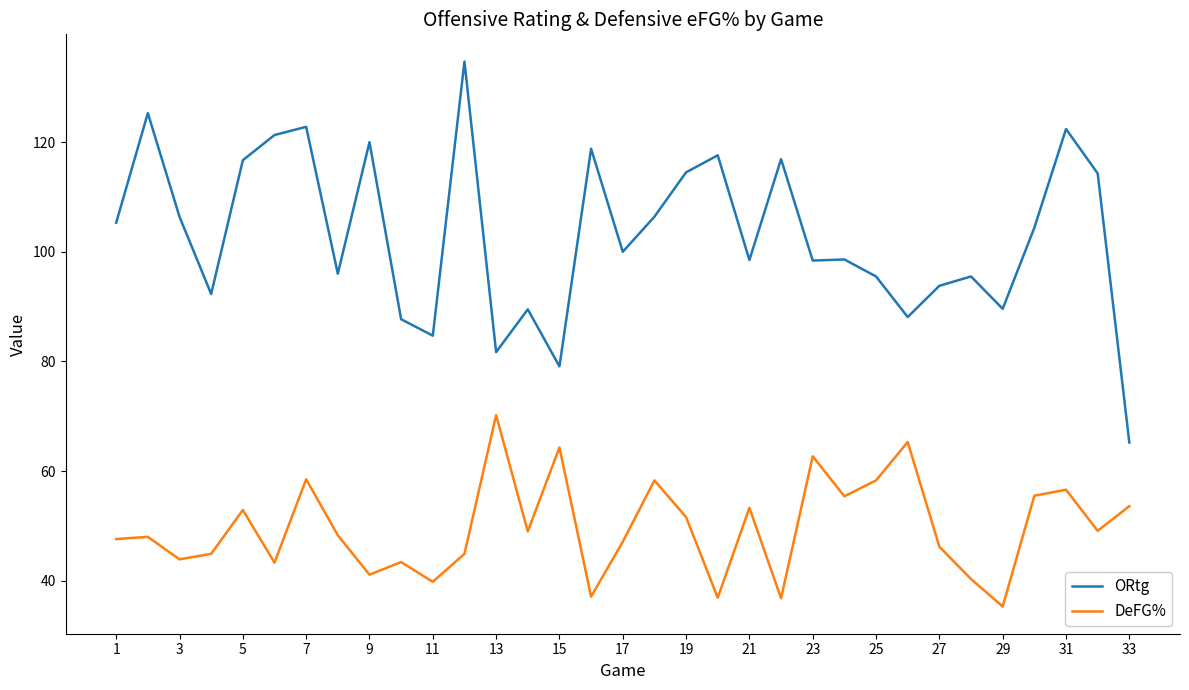

What is the average value of the DeFG% series?

49.7